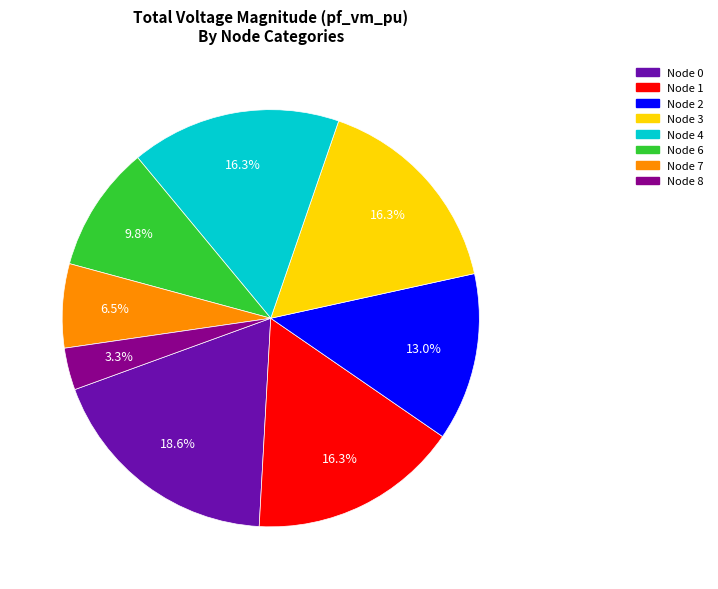

Count the number of slices in the pie.

8